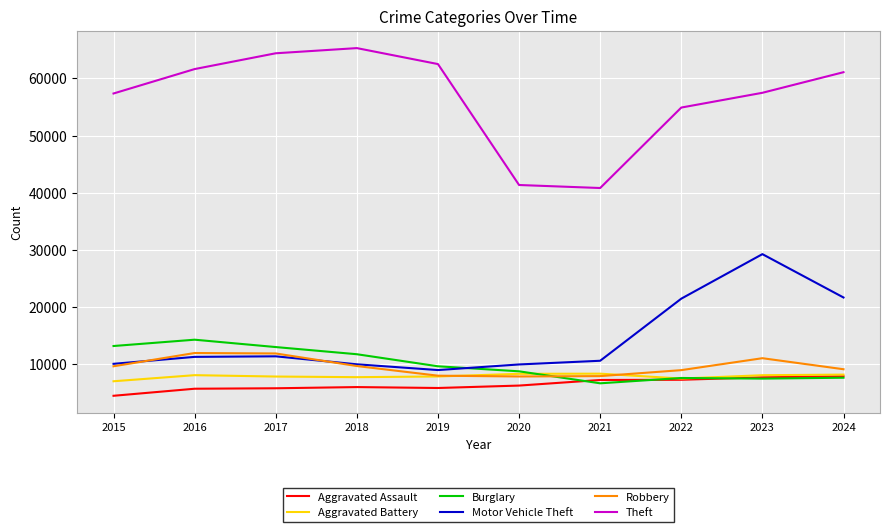

Is it true that Burglary equals 7481 at 2023?

True